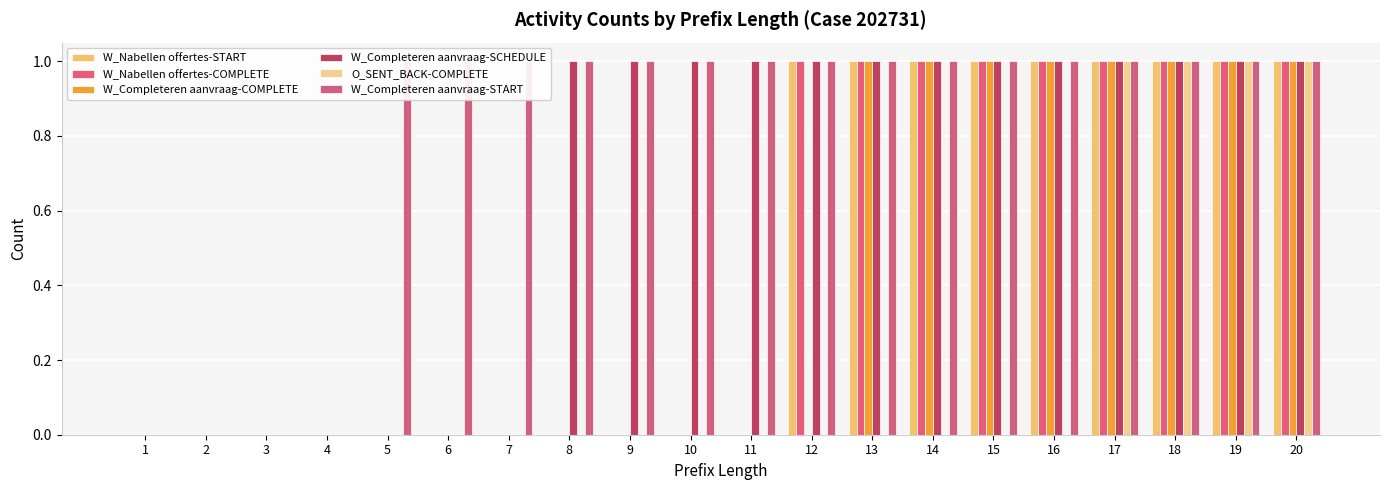

List the labels in order of W_Completeren aanvraag-SCHEDULE value, largest first.

8, 9, 10, 11, 12, 13, 14, 15, 16, 17, 18, 19, 20, 1, 2, 3, 4, 5, 6, 7